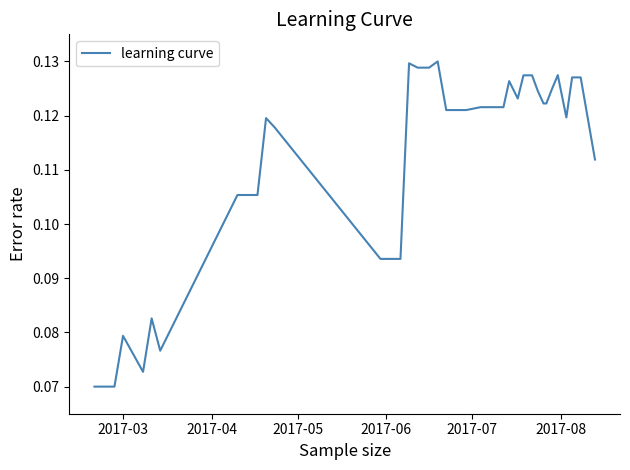

Which category has the lowest value across all series?

2017-03